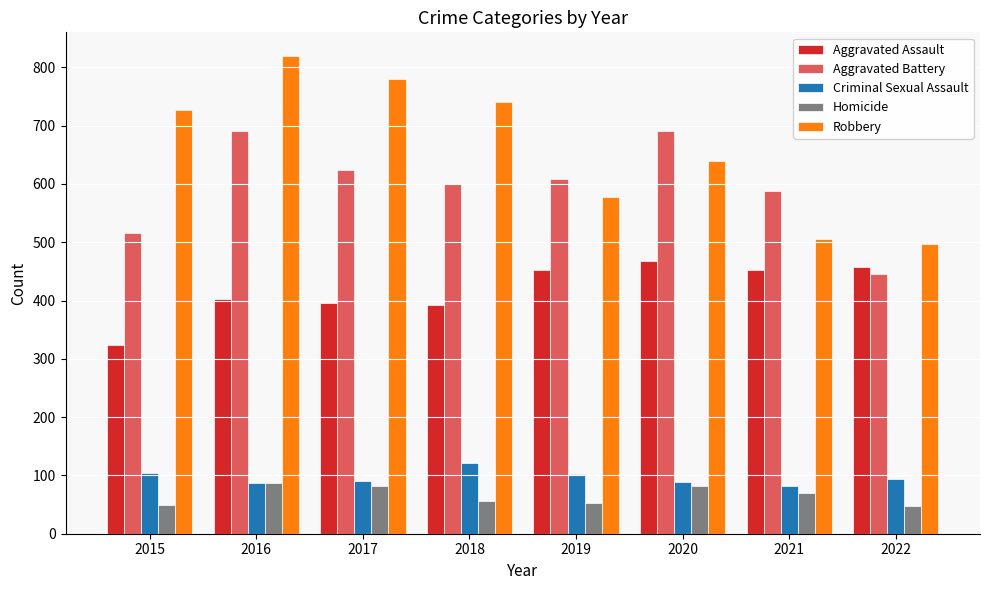

Which category has the lowest value in the Aggravated Battery series?

2022